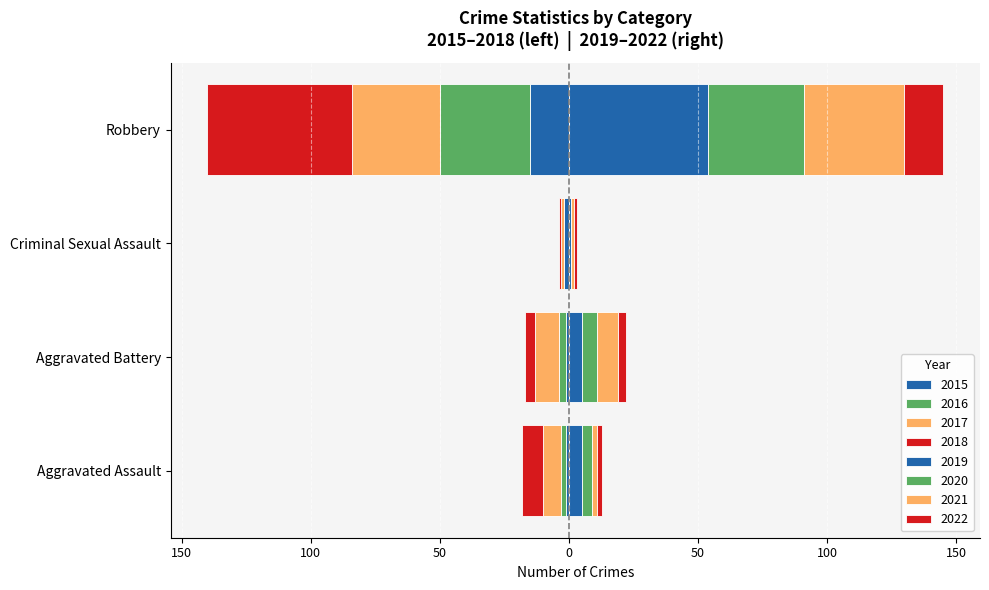

Where is Robbery nearest to the value 35?

2016